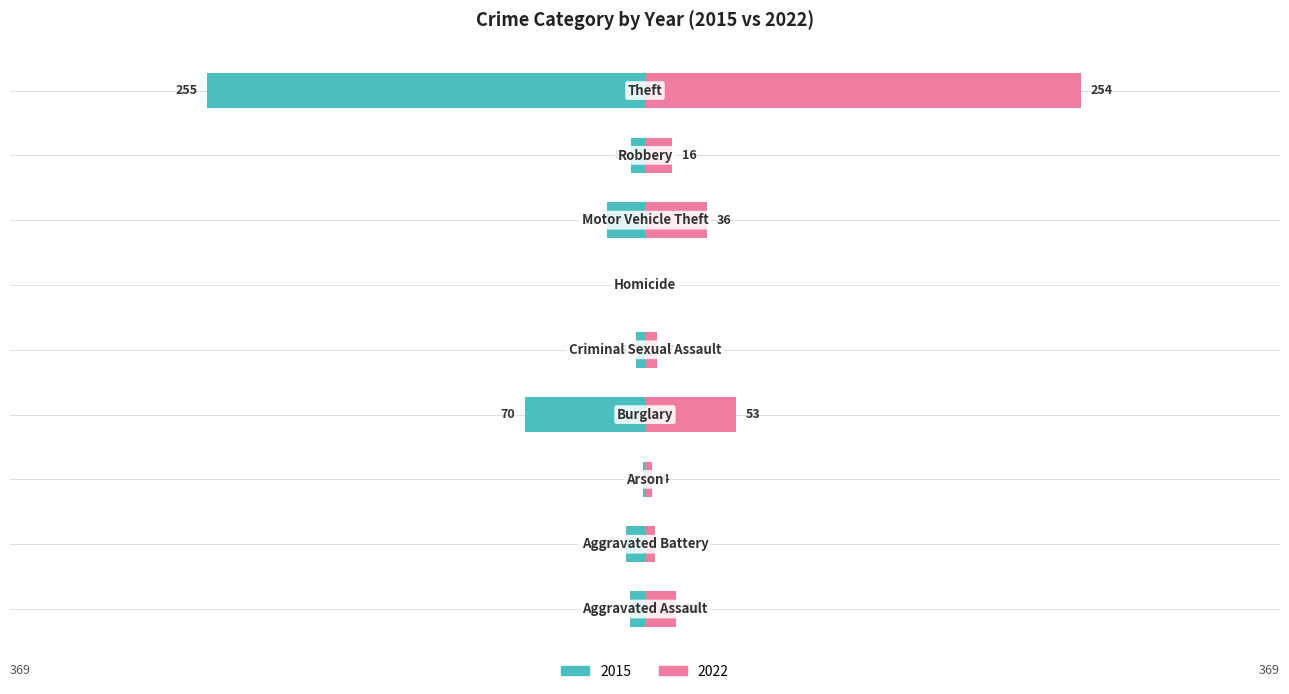

Are the bars horizontal?

Yes